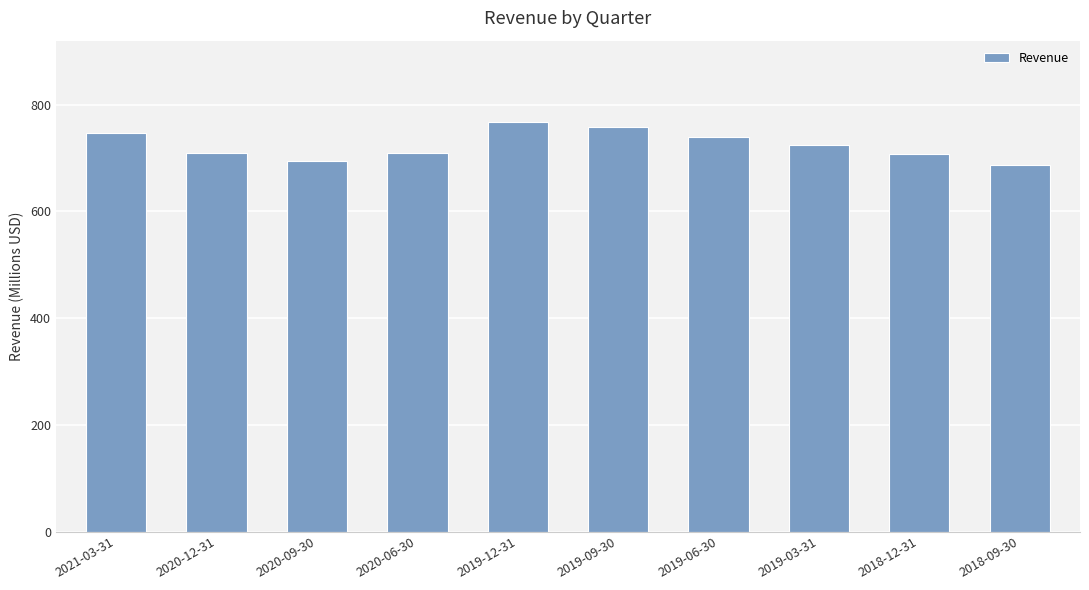

Is it true that the value at 2020-06-30 is 423.4?

False